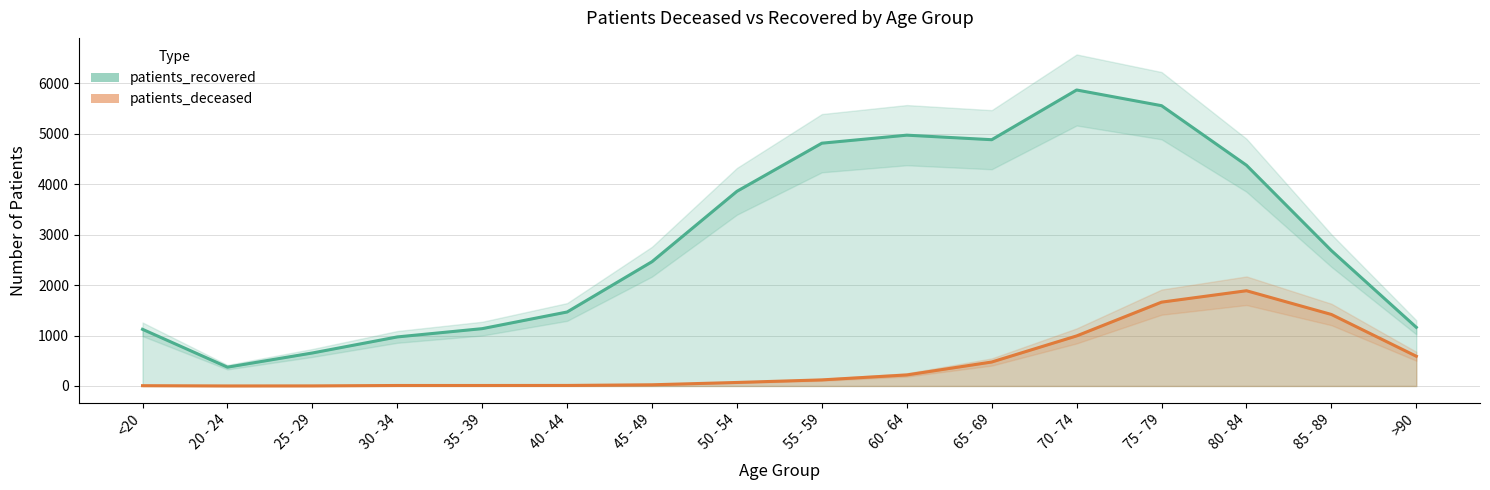

How many data points does each series have?

16